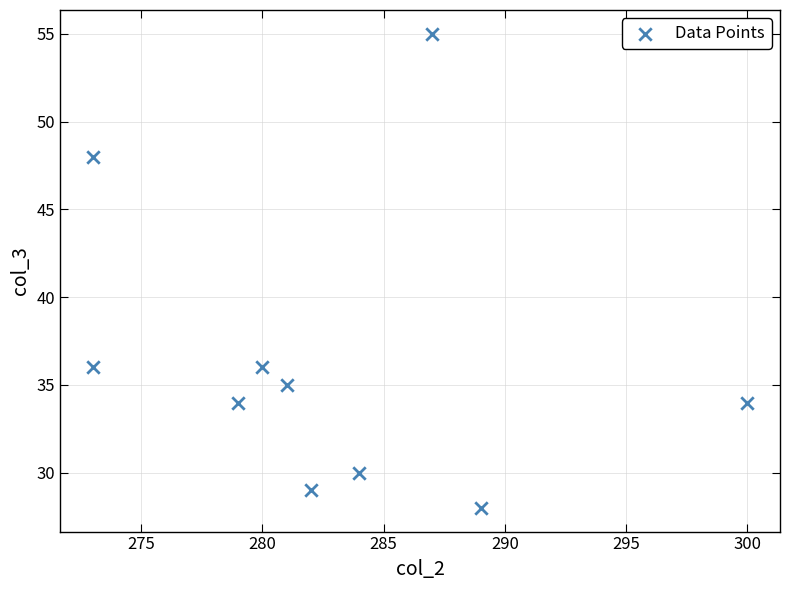

What is the range of Y values (max minus min)?

27